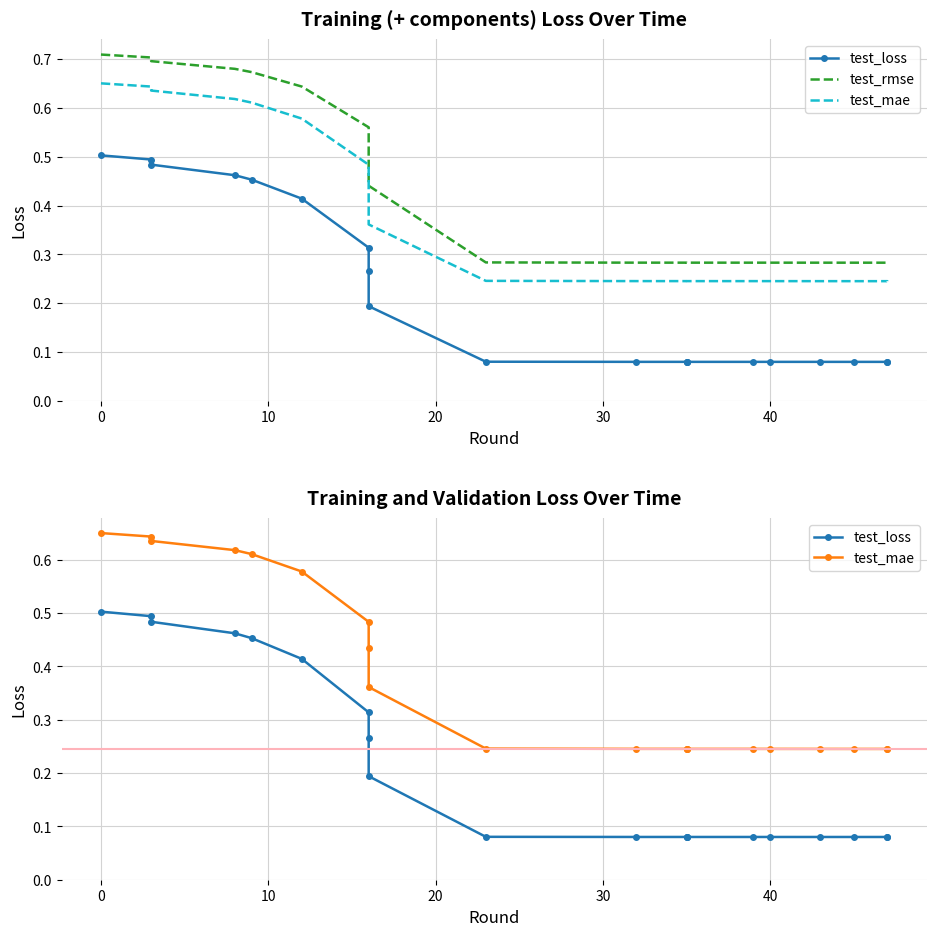

The value of test_mae at 10 is 0.6. True or false?

True